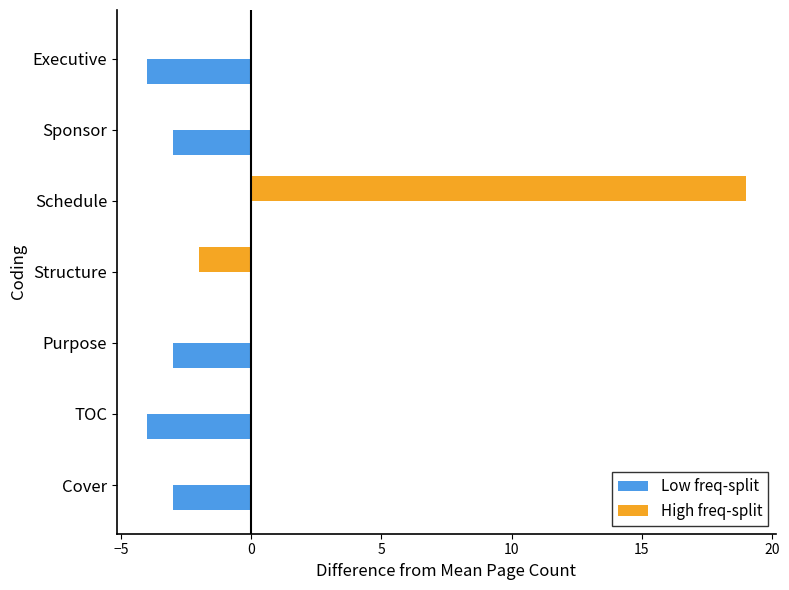

What is the sum of the Low freq-split values at TOC and Schedule?

-4